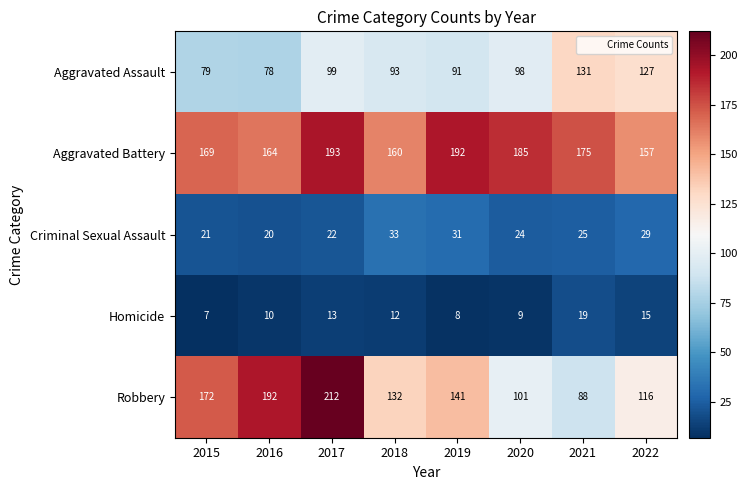

Between 2019 and 2020, which series saw the biggest shift?

Robbery